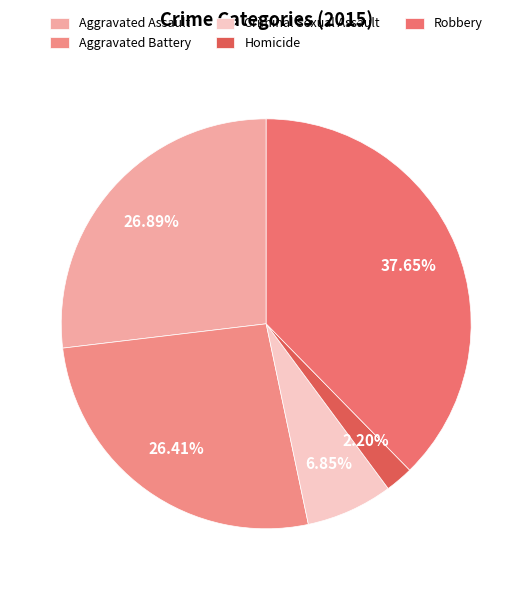

What is the ratio of the value at Aggravated Assault to the value at Aggravated Battery?

1.0